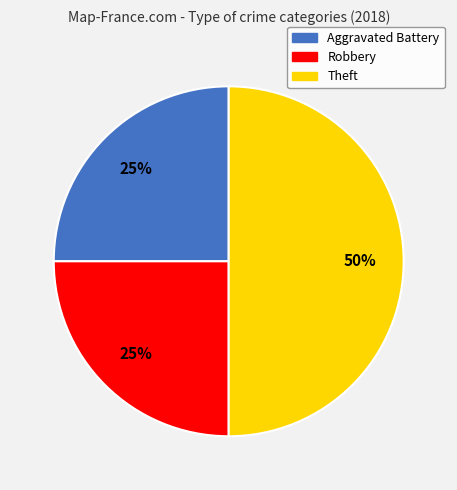

To the nearest percent, what is the combined percentage of Aggravated Battery and Robbery?

50%